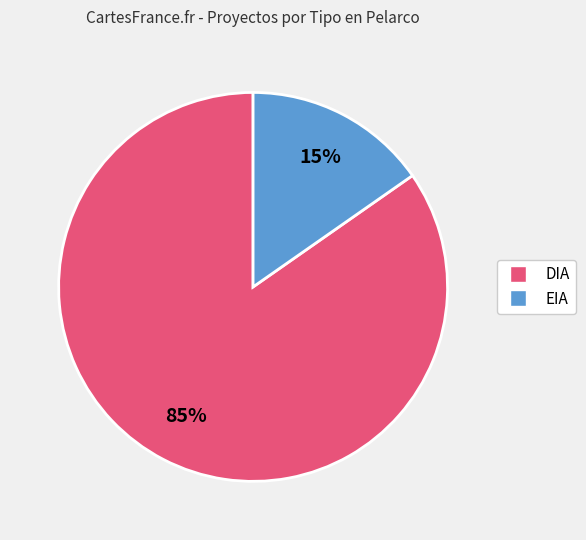

To the nearest percent, what is the average slice percentage?

50%